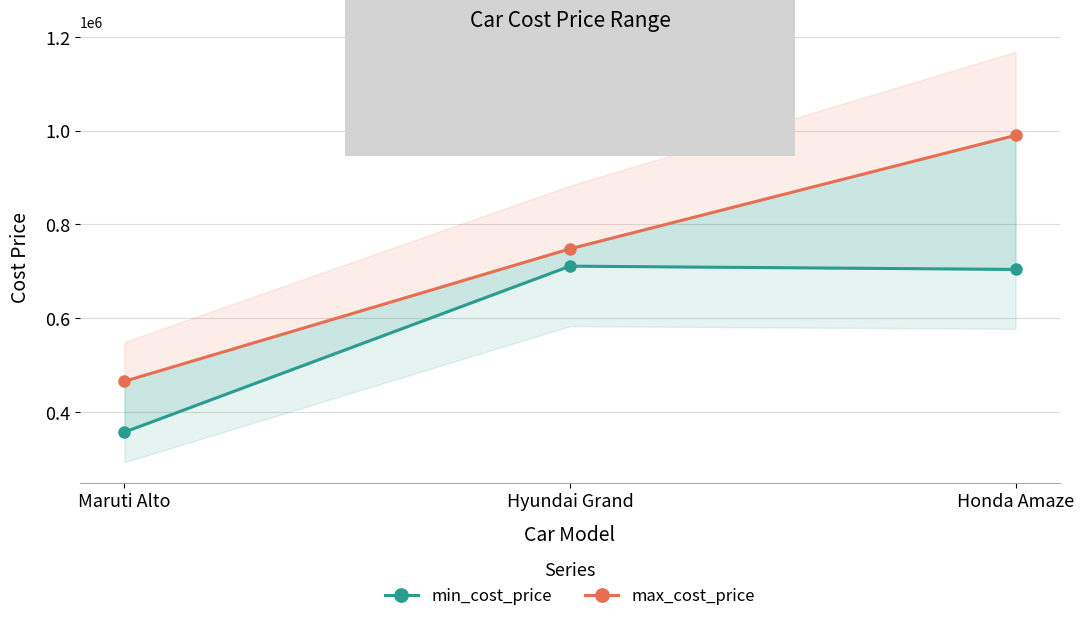

Reading right to left, what are all the values shown in this chart?

min_cost_price: Honda Amaze=704000.0	Hyundai Grand=711000.0	Maruti Alto=357003.9
max_cost_price: Honda Amaze=990000.0	Hyundai Grand=748000.0	Maruti Alto=465401.5